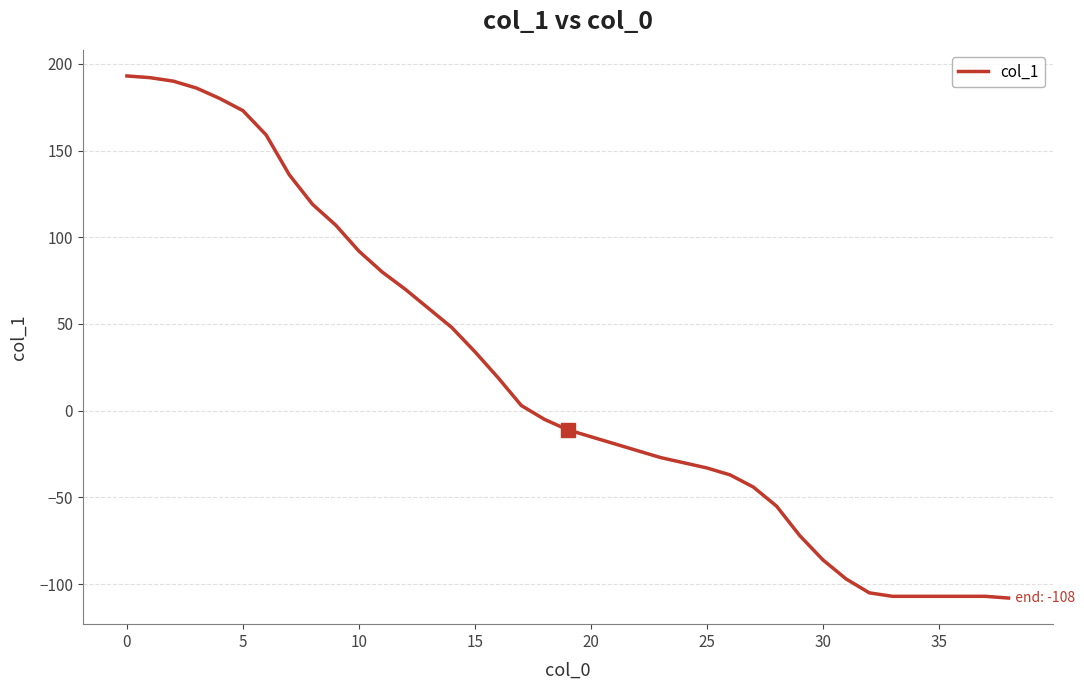

How many distinct data groups are displayed?

1